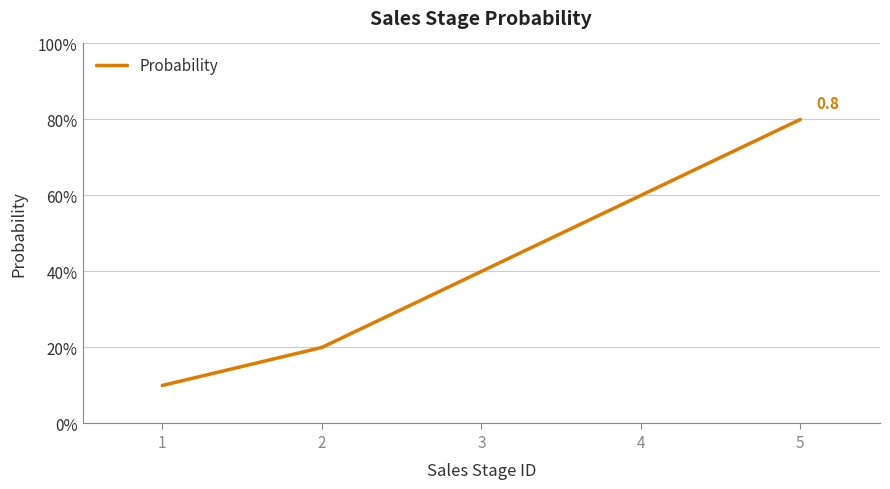

What is the difference between the second highest and second lowest values?

0.4